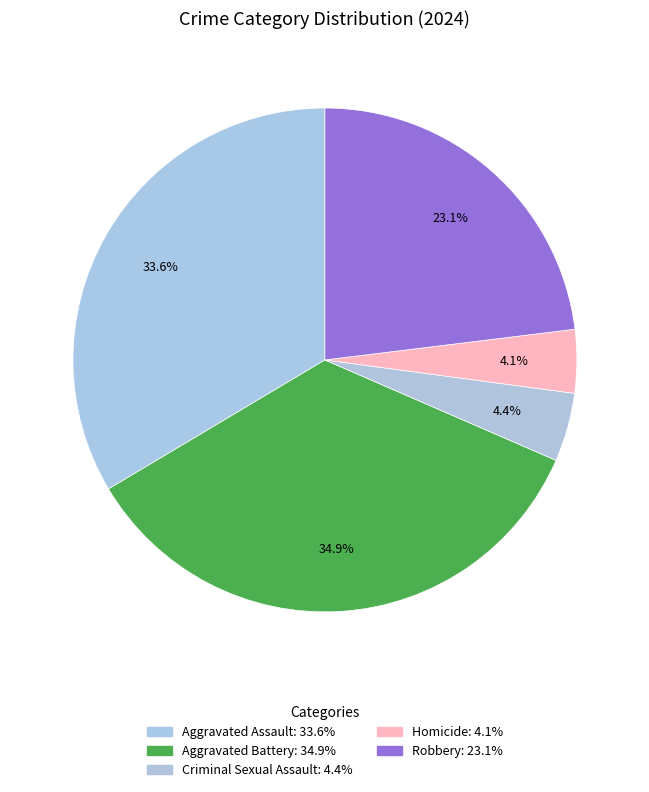

To the nearest percent, what portion does Aggravated Battery represent?

35%